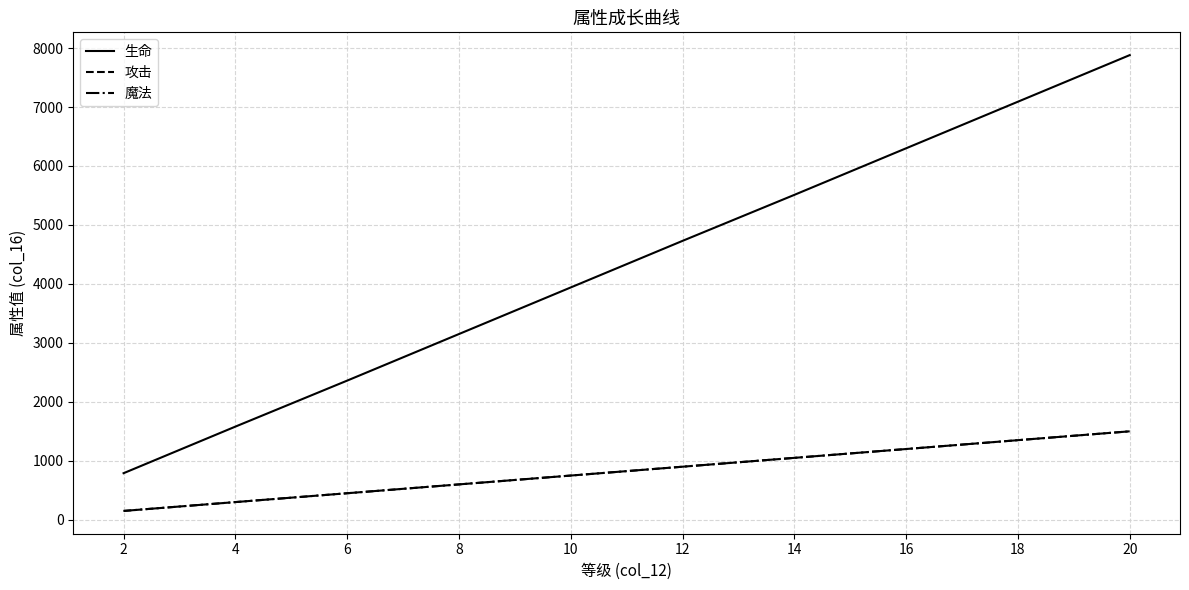

Does the chart have visible grid lines?

Yes